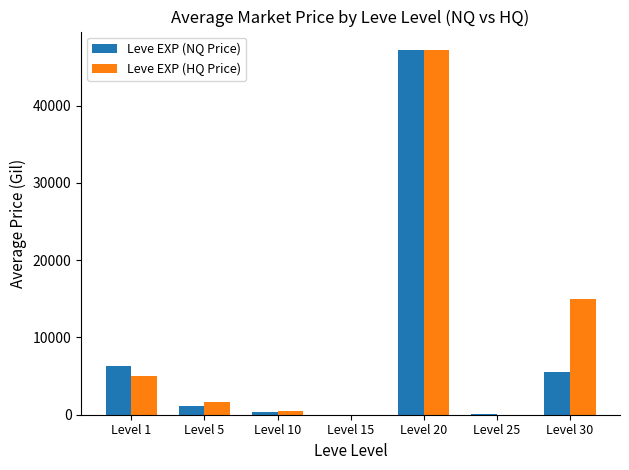

At which category is the sum across all series the highest?

Level 20